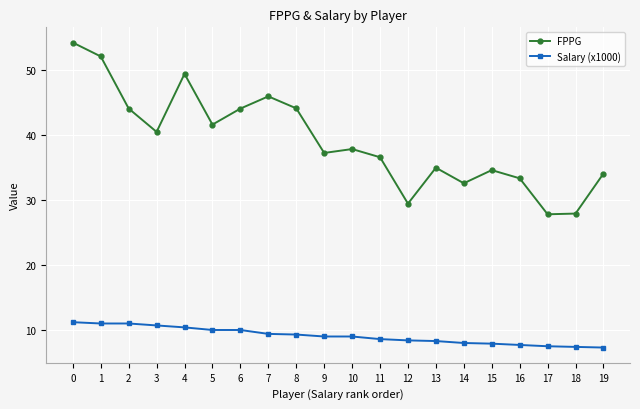

What is the difference between the maximum and minimum values in the Salary (x1000) series?

3.9